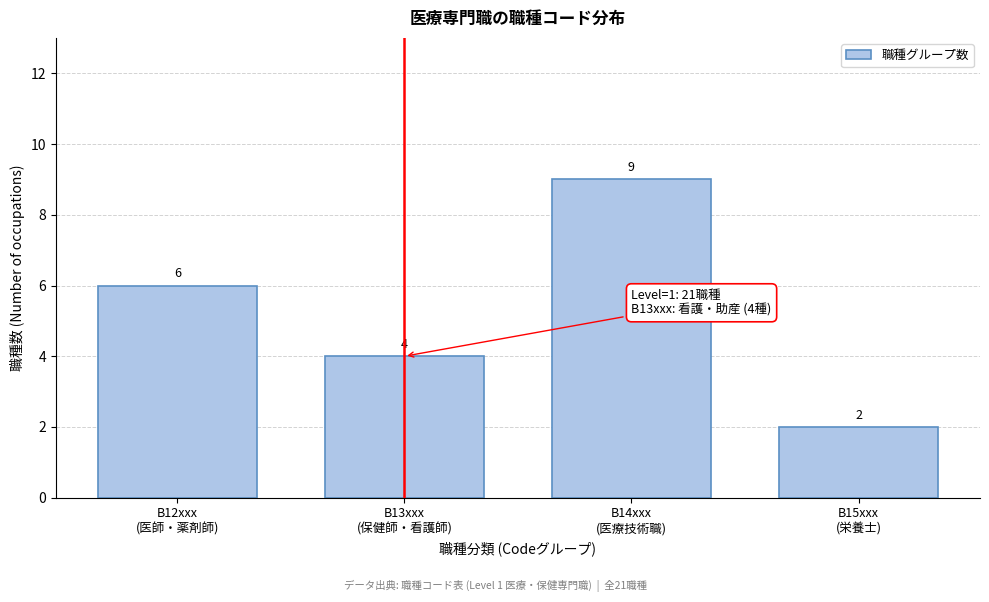

Reading right to left, transcribe all the data shown in this chart.

2	9	4	6